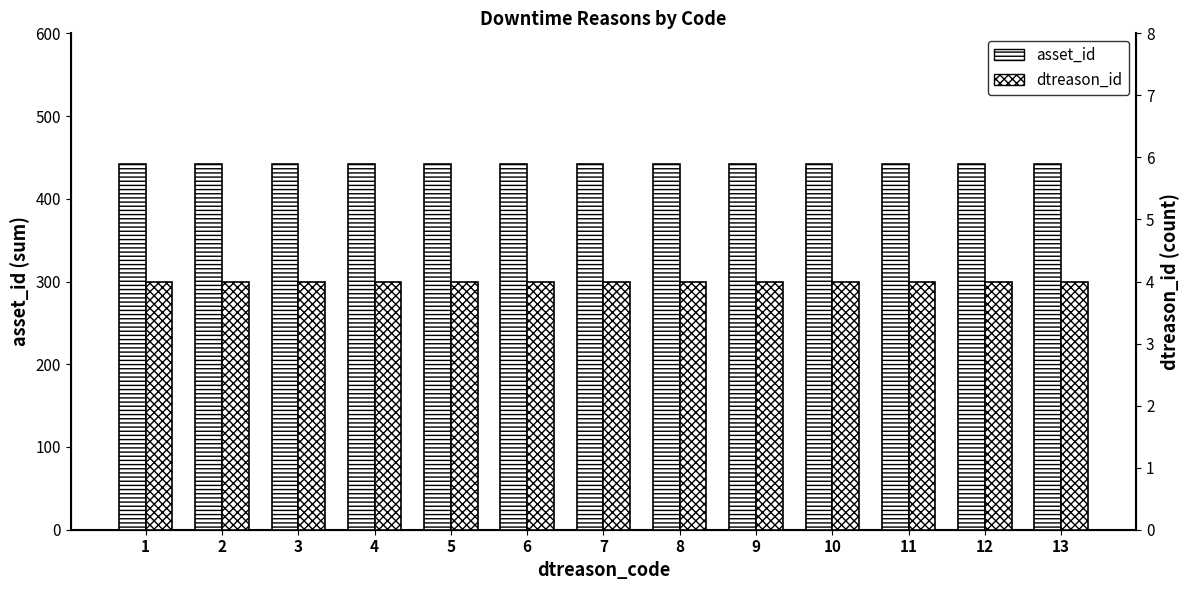

Does the chart contain any negative values?

No